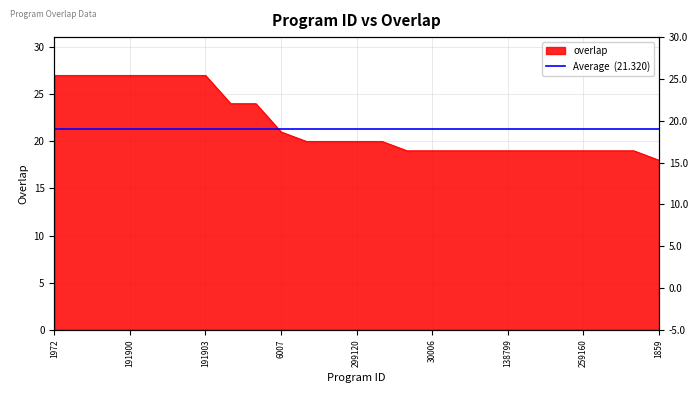

What is the ratio of the value at 15257 to the value at 138799?

1.0